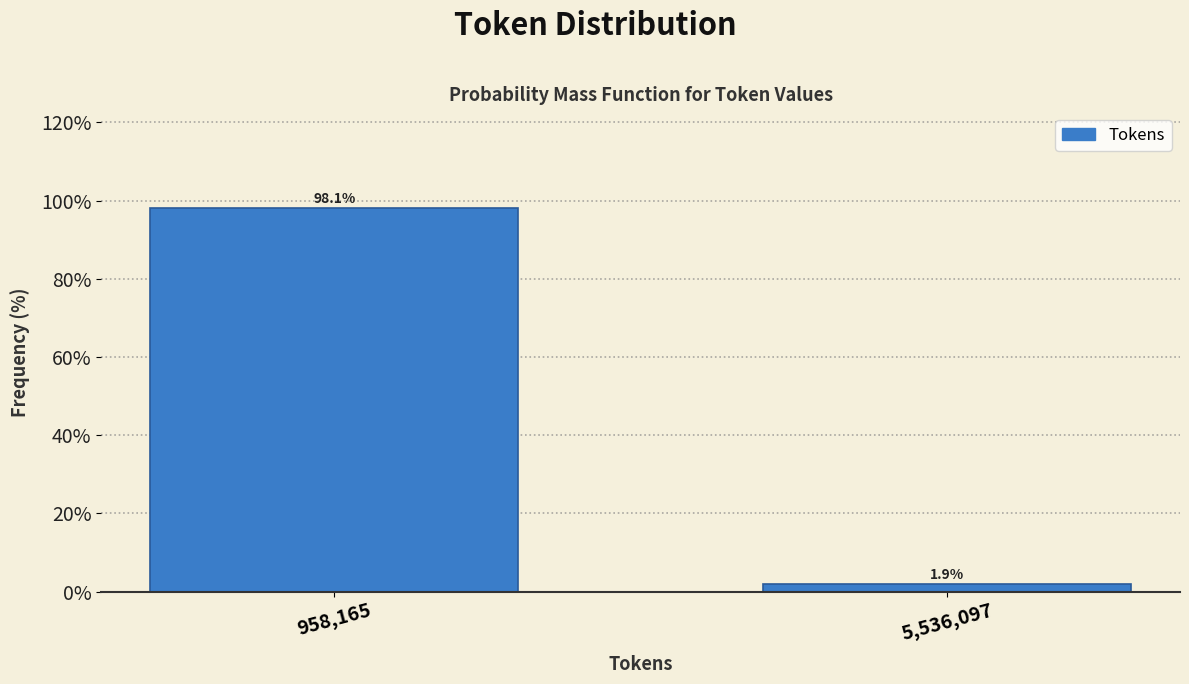

Reading left to right, list all the values displayed in this chart.

98.1	1.9